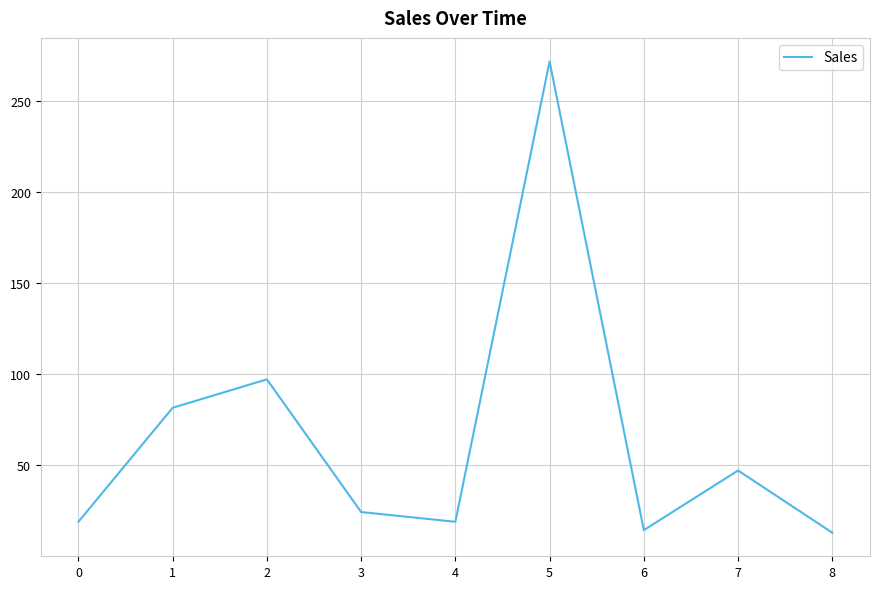

The chart shows a value of 5.4 at 6. True or false?

False